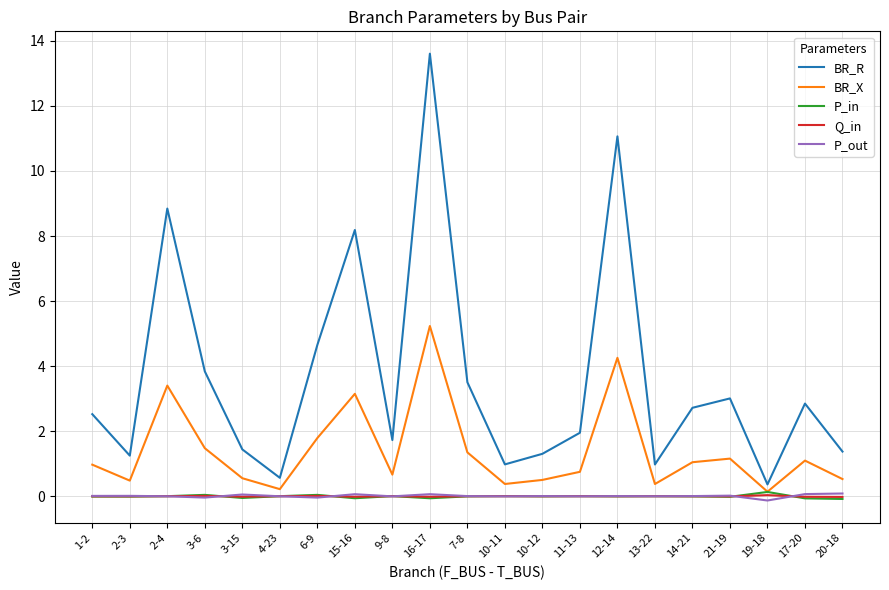

Which series has the largest total across all categories?

BR_R